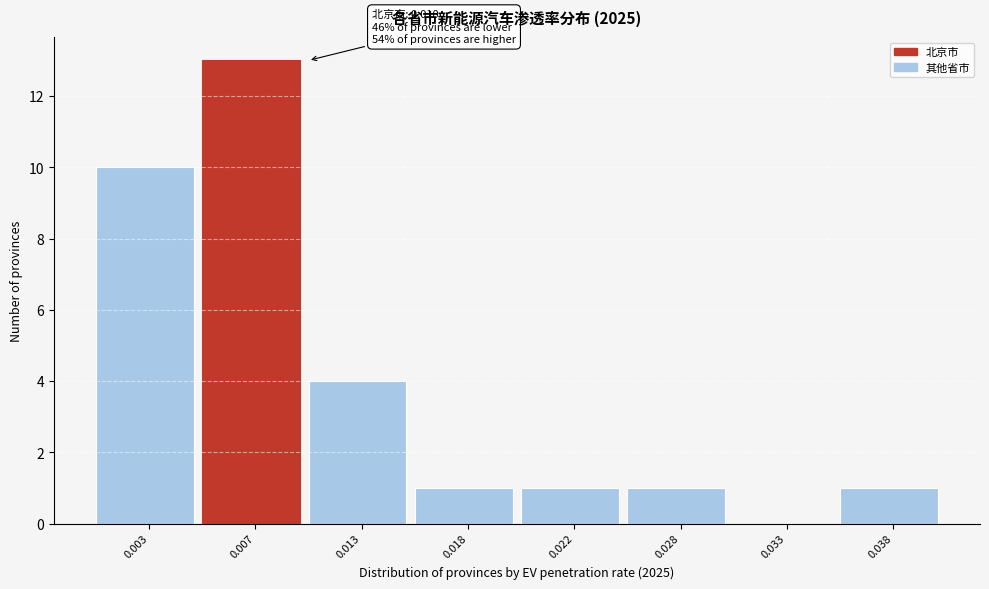

Reading left to right, transcribe all the data shown in this chart.

0.003=10	0.007=13	0.013=4	0.018=1	0.022=1	0.028=1	0.033=0	0.038=1